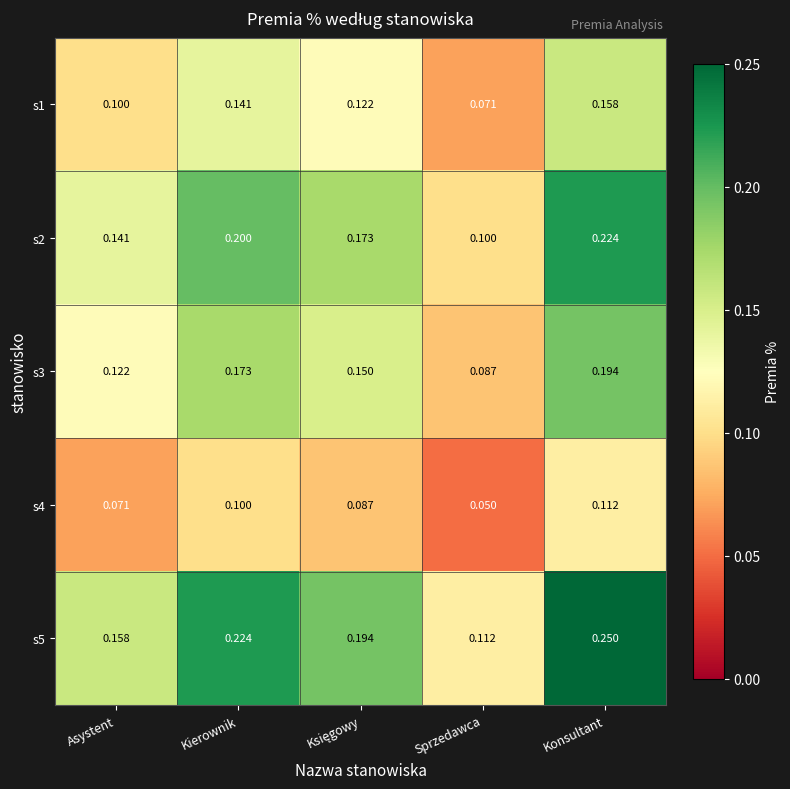

What is the minimum value shown in the chart?

0.1